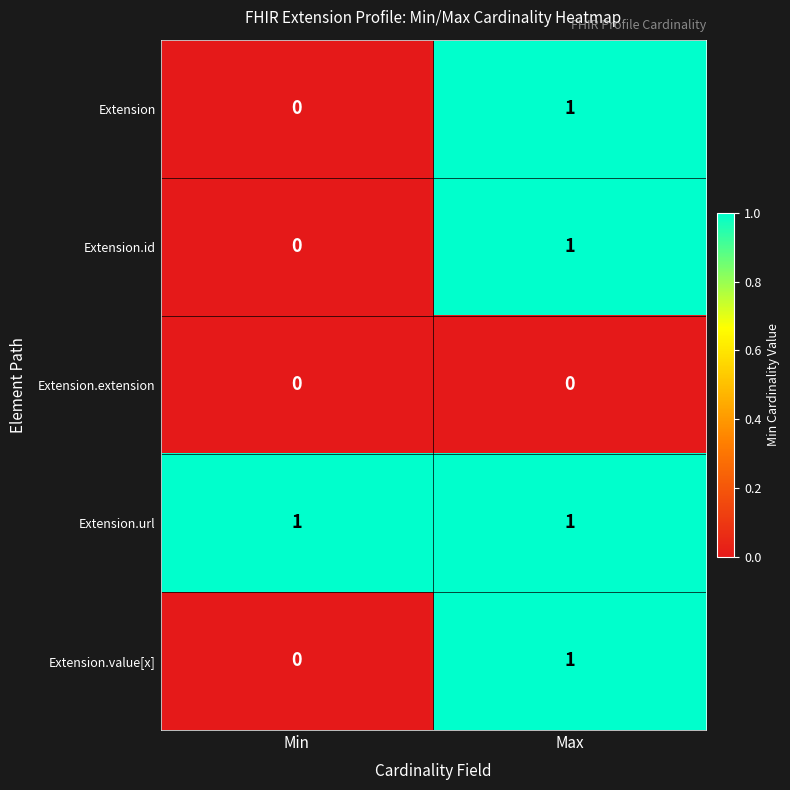

True or false: Extension.id has a value of 0 at Min.

True